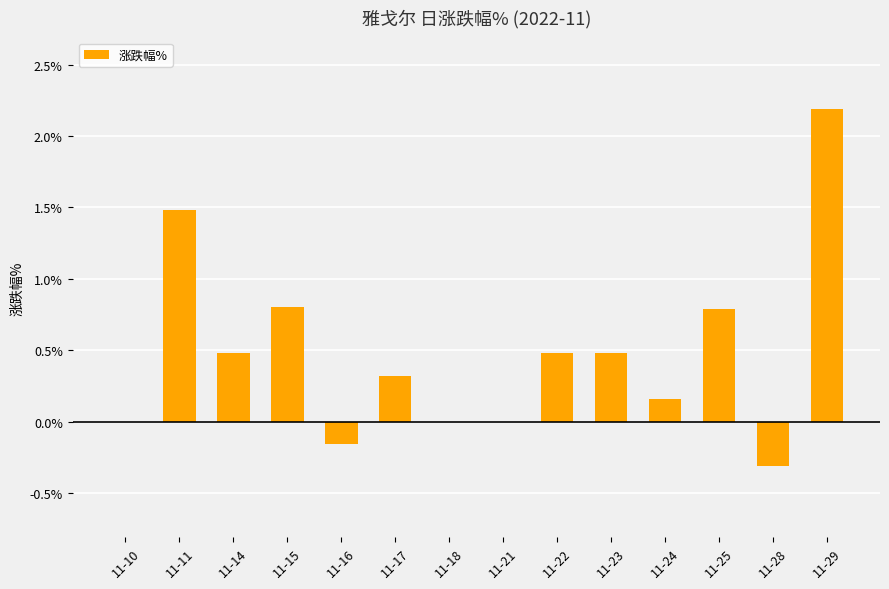

Count the number of categories in the chart.

14